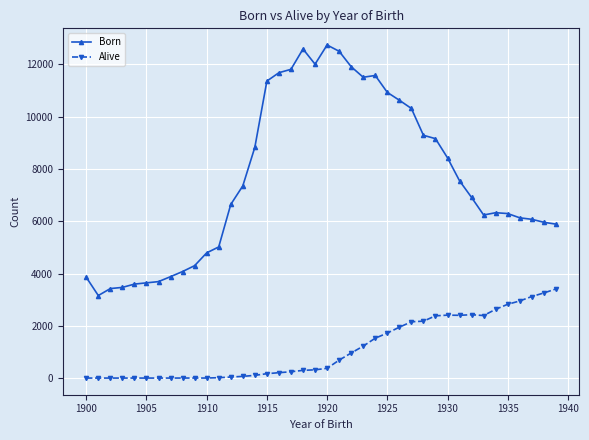

True or false: Alive and Born intersect in this chart.

False